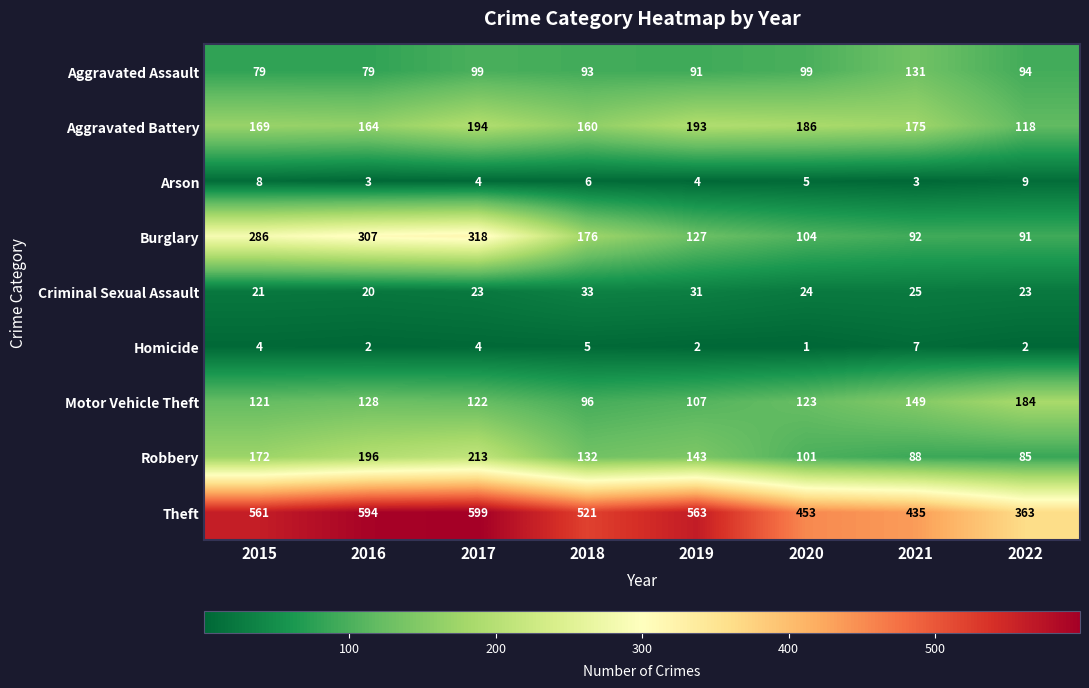

Which category has the highest value in the Aggravated Assault series?

2021